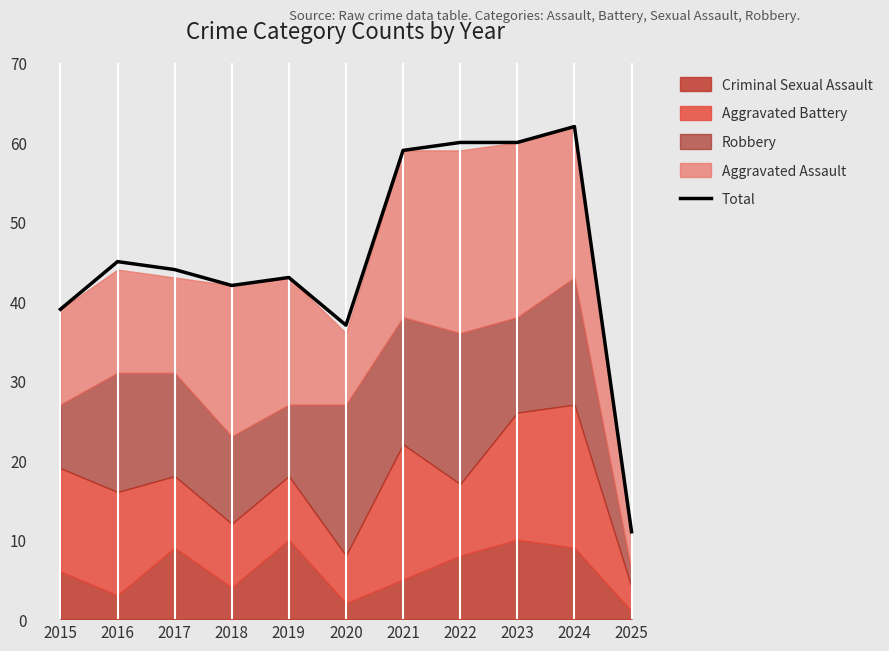

Reading right to left, what are all the values shown in this chart?

2025=11	2024=62	2023=60	2022=60	2021=59	2020=37	2019=43	2018=42	2017=44	2016=45	2015=39